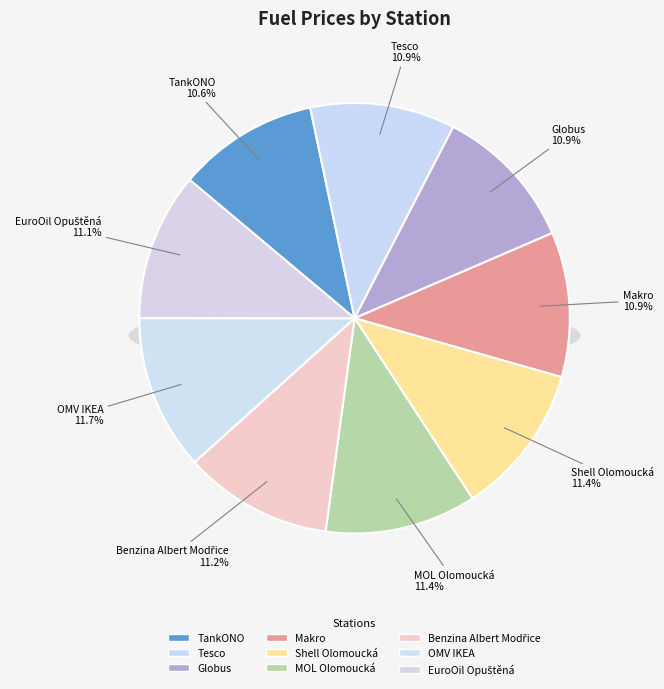

What portion of the pie excludes Benzina Albert Modřice?

88.8%